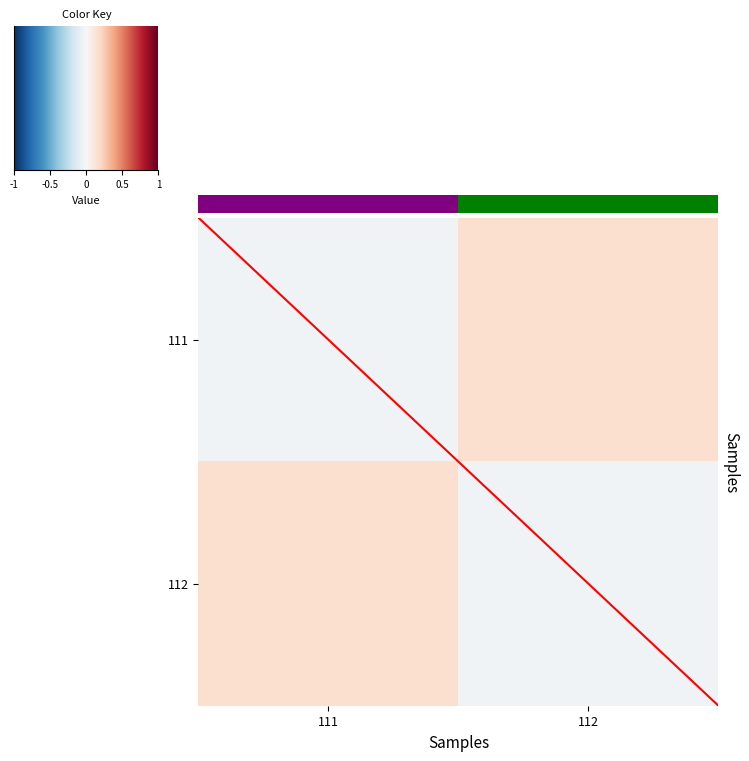

Rank the series by their maximum value, from highest to lowest.

diagonal, 111, 112